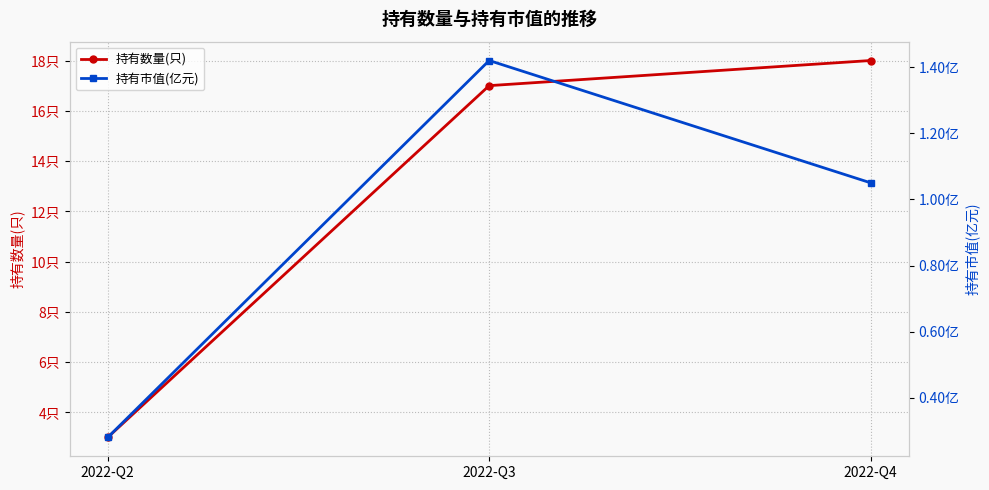

What is the value of the 持有市值(亿元) point at the 1st from the left?

0.3